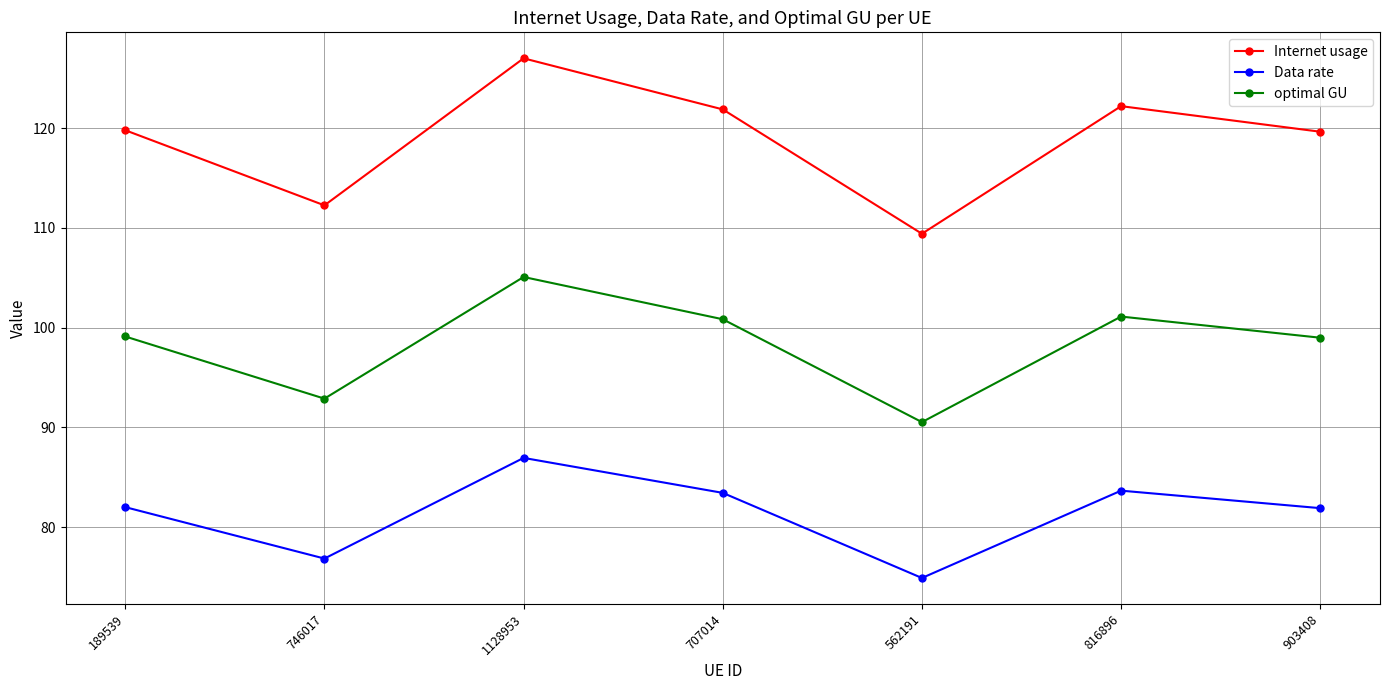

What is the total value across all series at 746017?

282.0